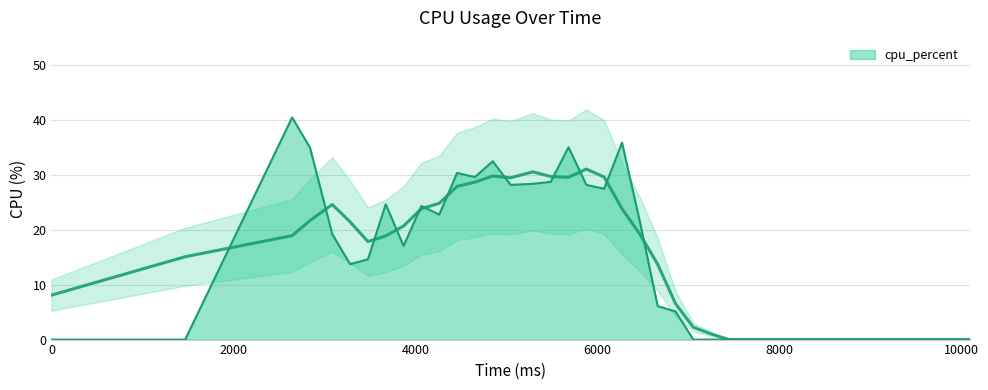

What is the difference between the second highest and minimum values?

35.9